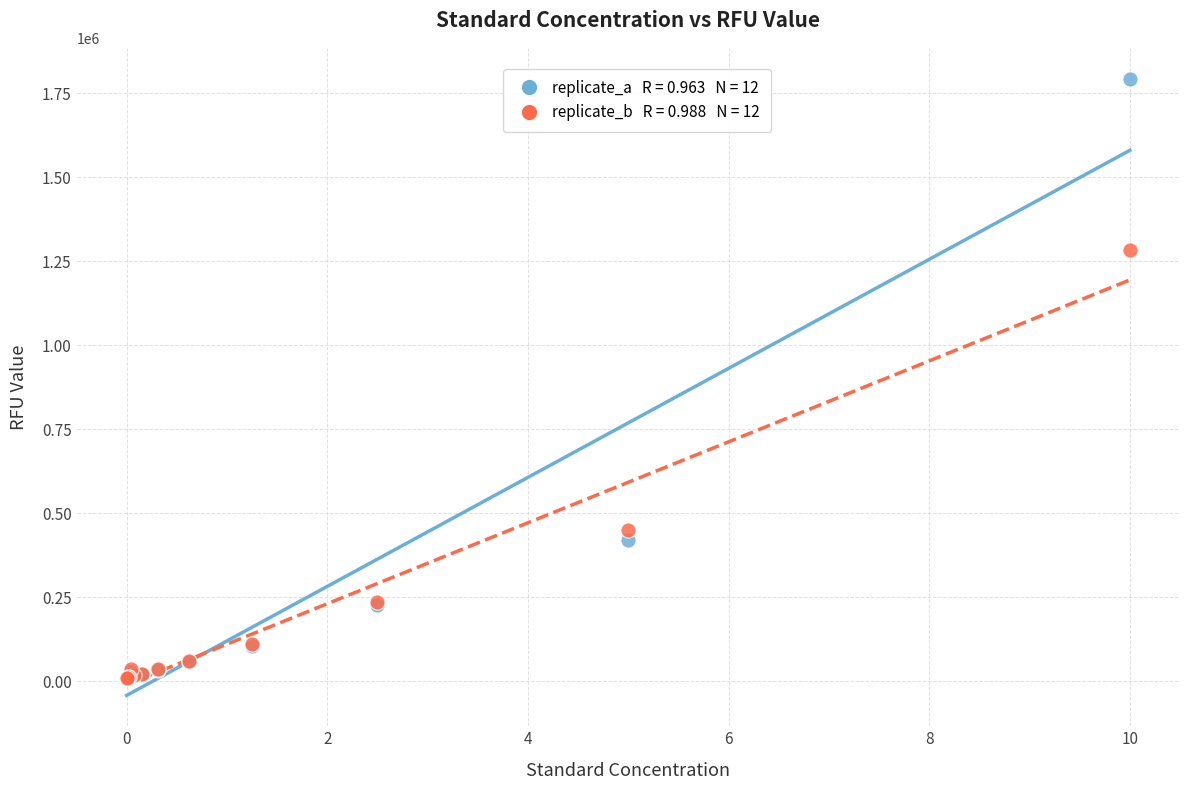

Across all series, what Y value is closest to 902116?

1282774.1